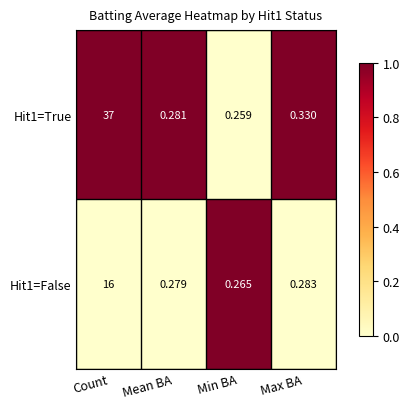

Between Count and Min BA, which series saw the biggest shift?

Hit1=True